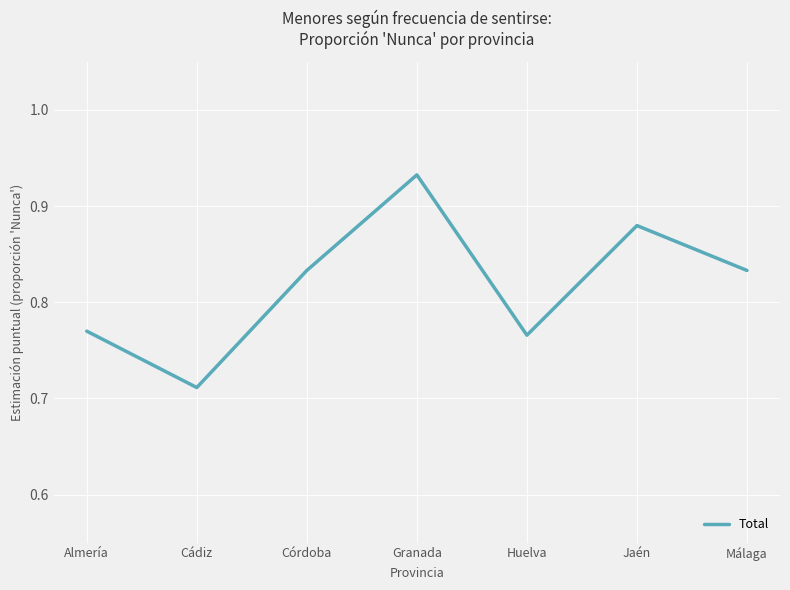

Which has a higher value, Huelva or Málaga?

Málaga